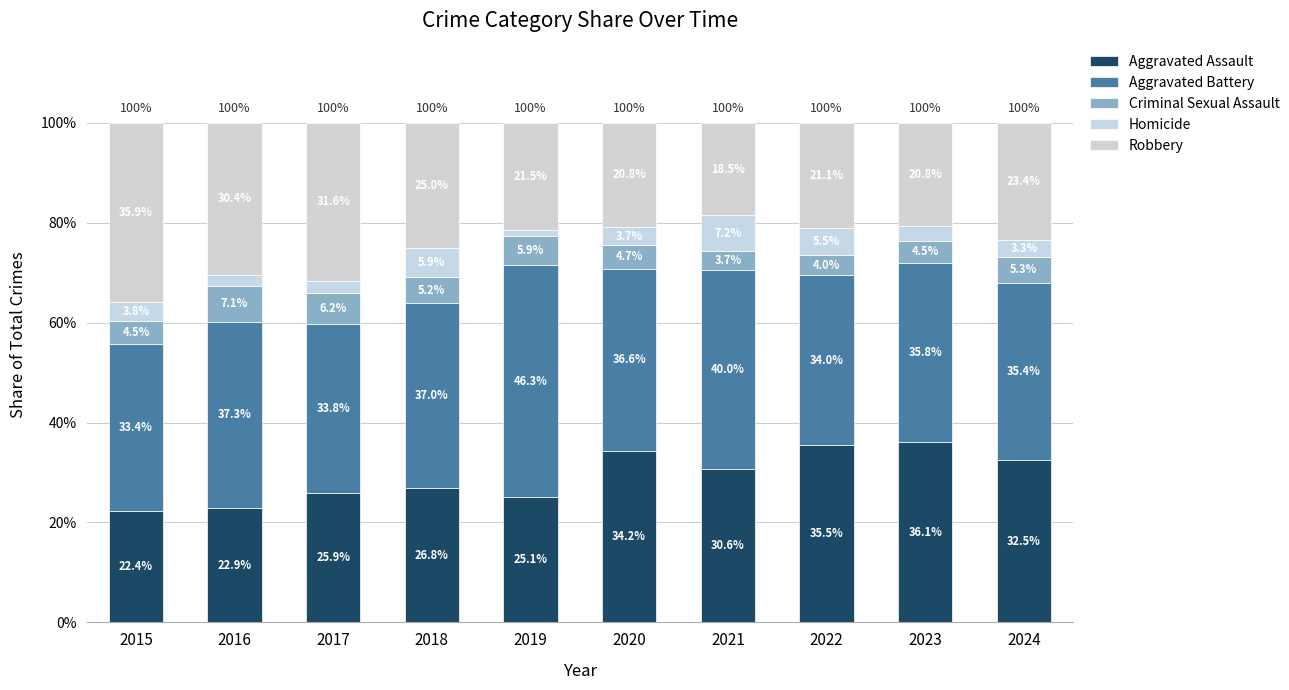

Which has a higher value, 2021 or 2023?

2023